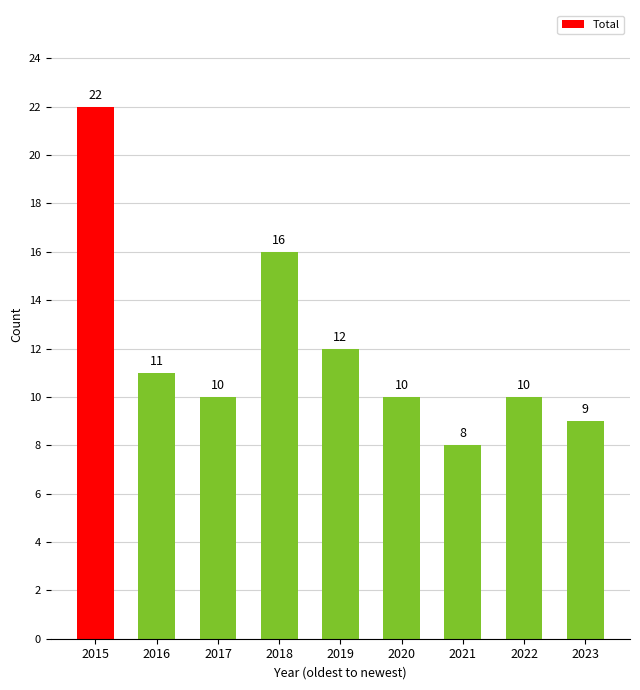

What is the sum of all values?

108